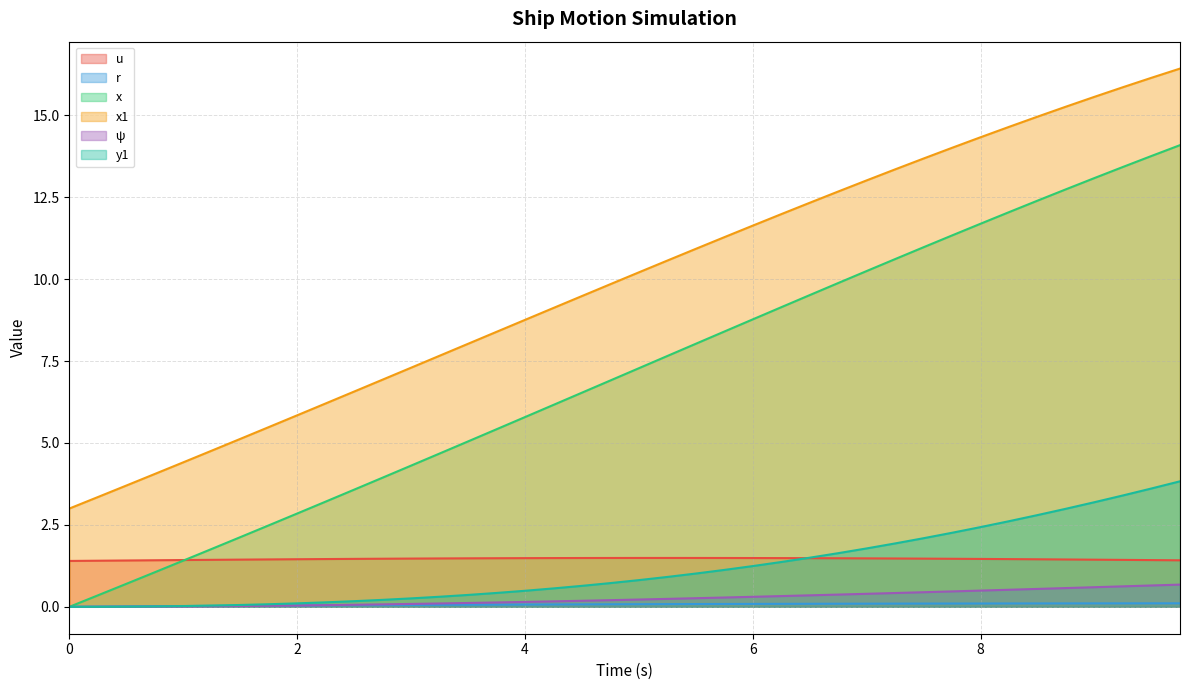

Which series changed the most between 2.5 and 4.25?

x